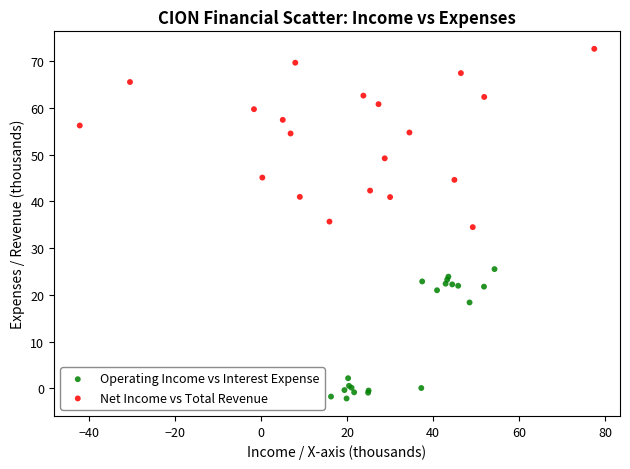

Which series reaches the maximum Y coordinate?

Net Income vs Total Revenue